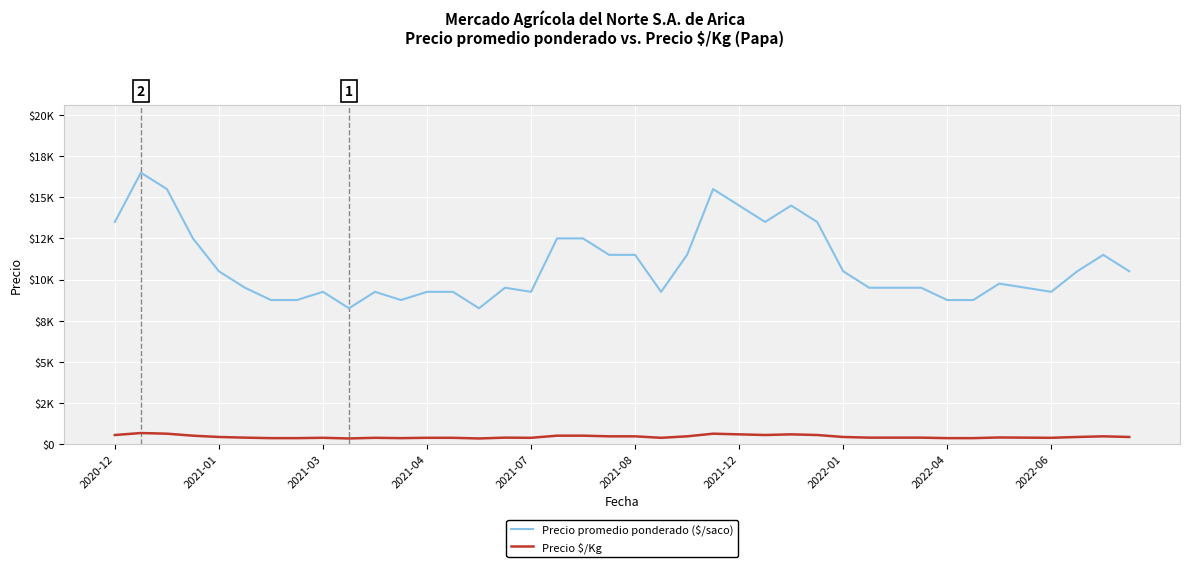

What are all the series names shown in the legend?

Precio promedio ponderado ($/saco), Precio $/Kg